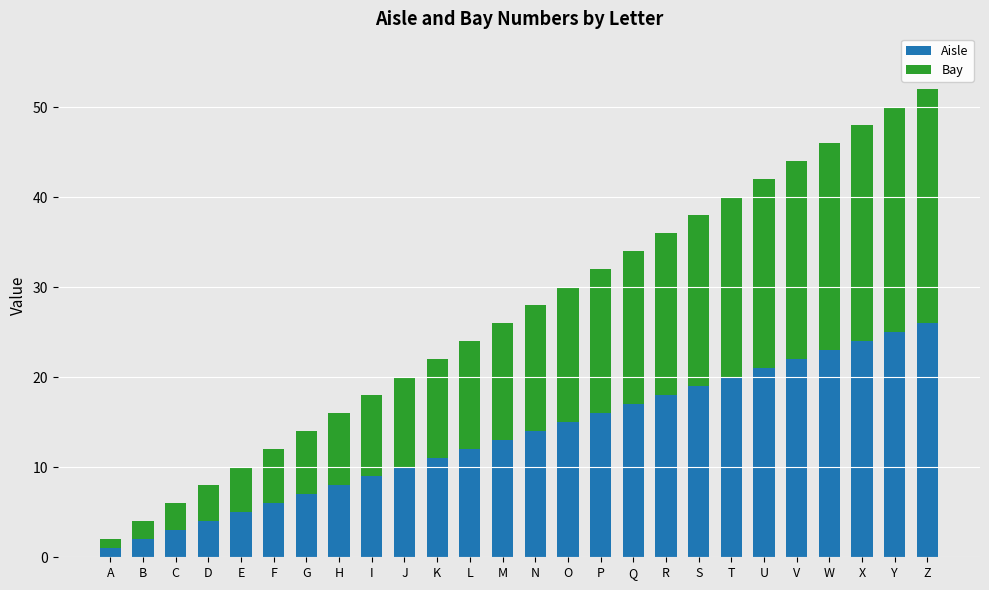

What is the value of the Aisle bar at the 6th from the left?

6